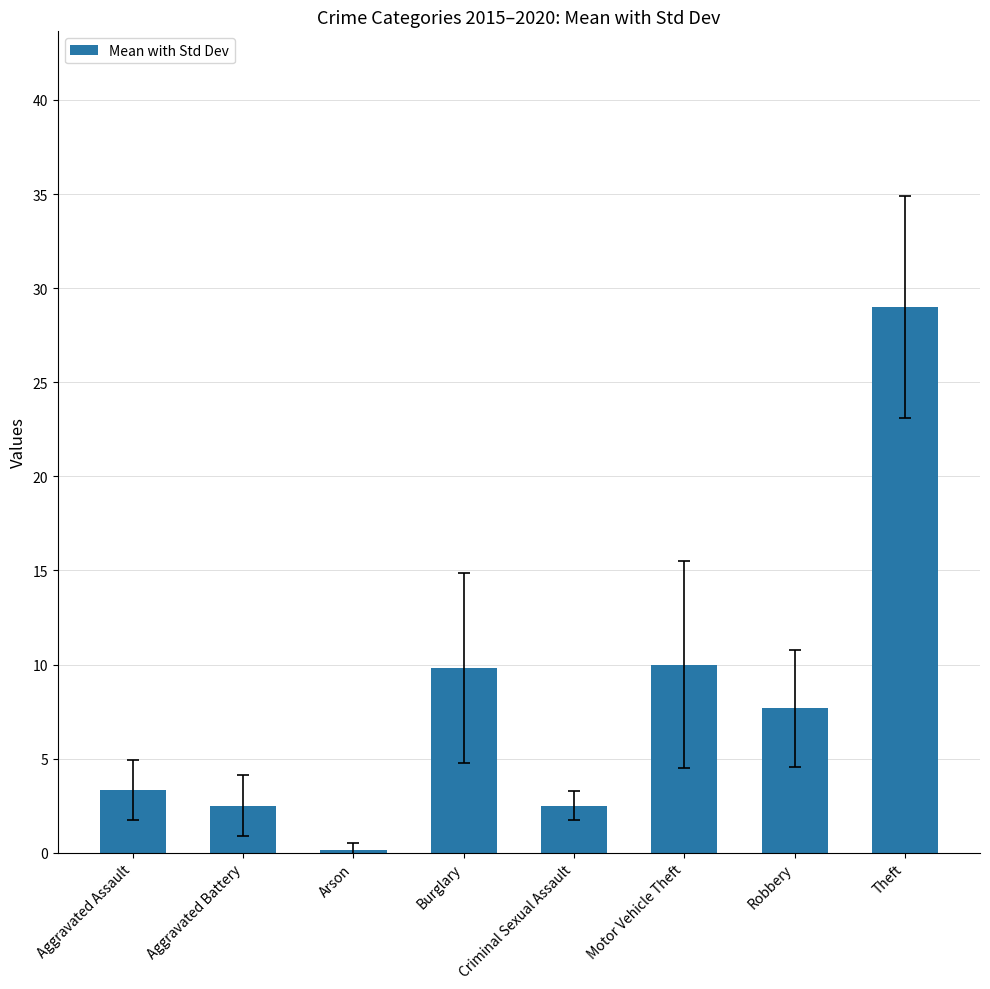

What is the difference between the second highest and minimum values?

9.8